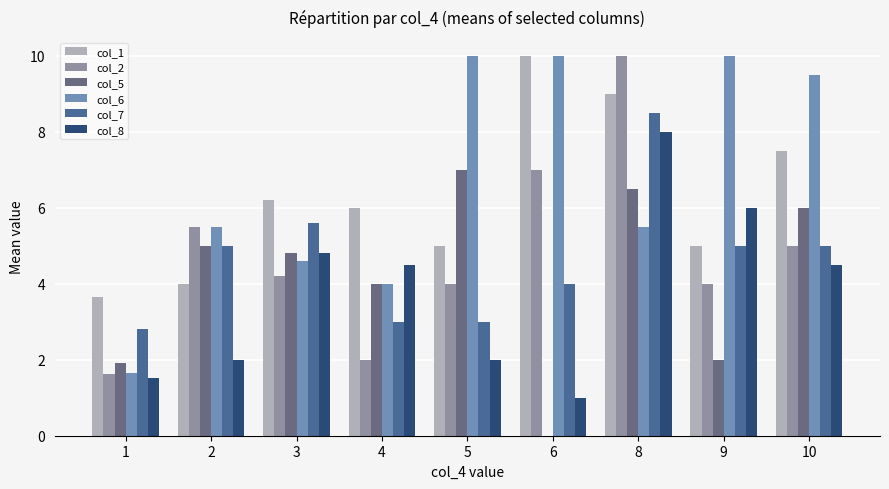

Is the value of col_5 at 6 greater than the value of col_7 at 4?

No